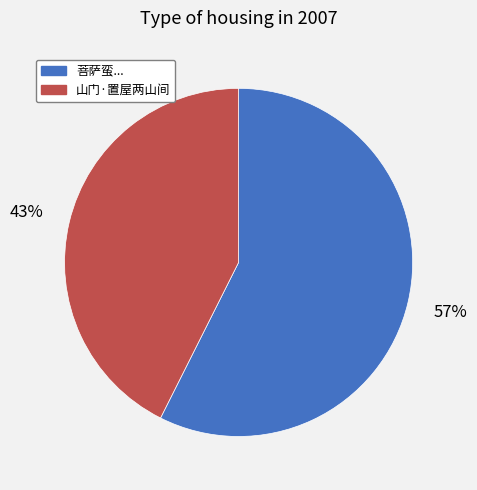

To the nearest percent, what is the average slice percentage?

50%